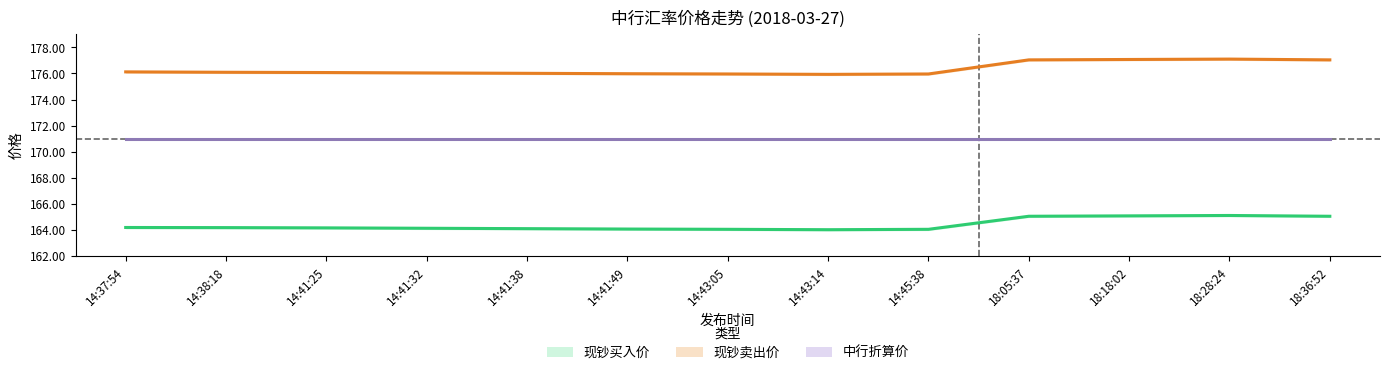

What is the label of the 8th point from the left?

14:43:14